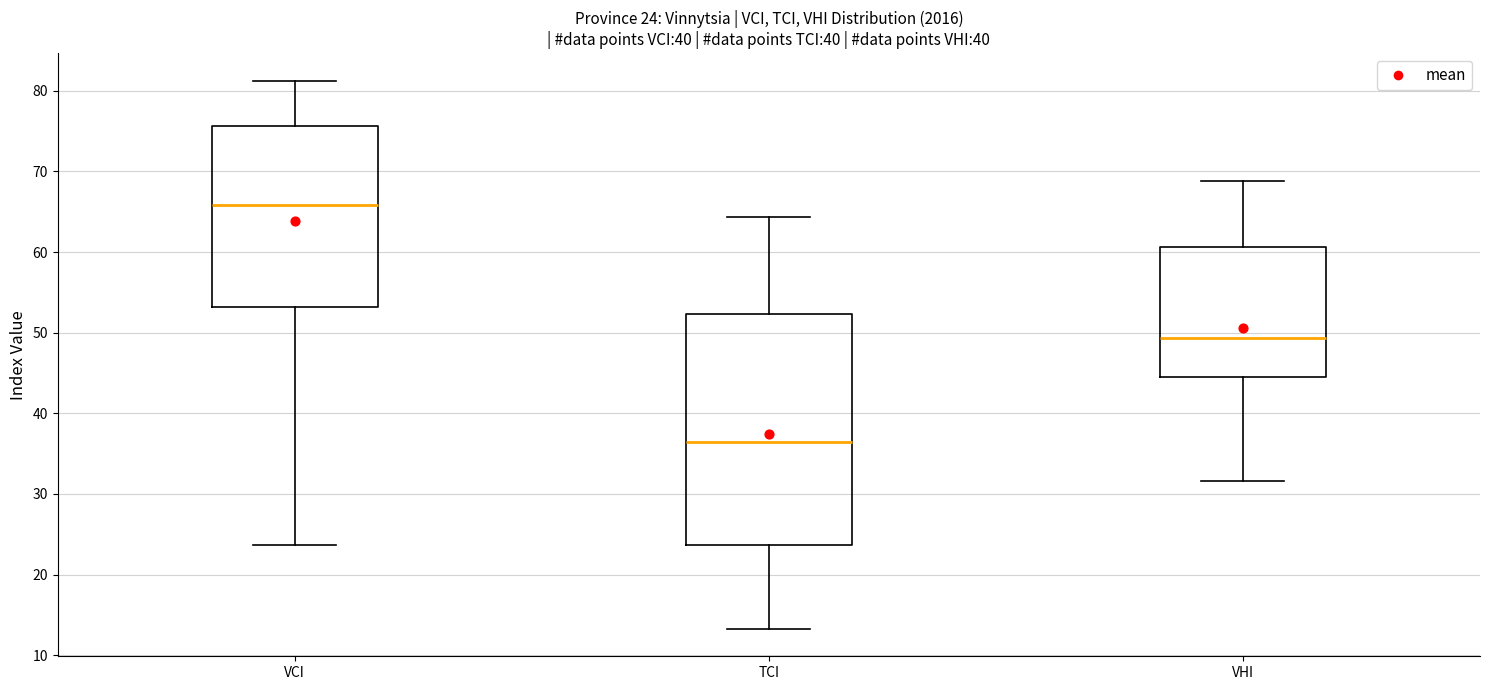

Which box has the highest median line?

VCI